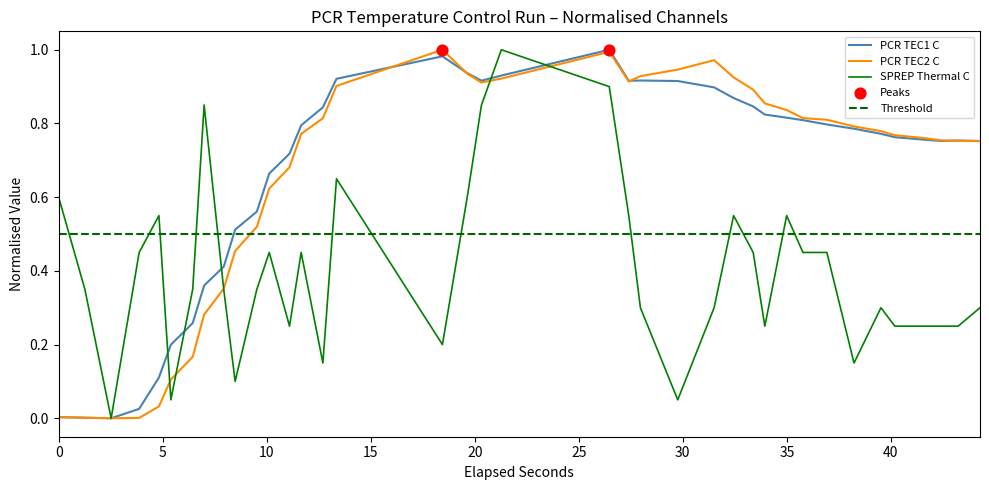

What are all the series names shown in the legend?

PCR TEC1 C, PCR TEC2 C, SPREP Thermal C